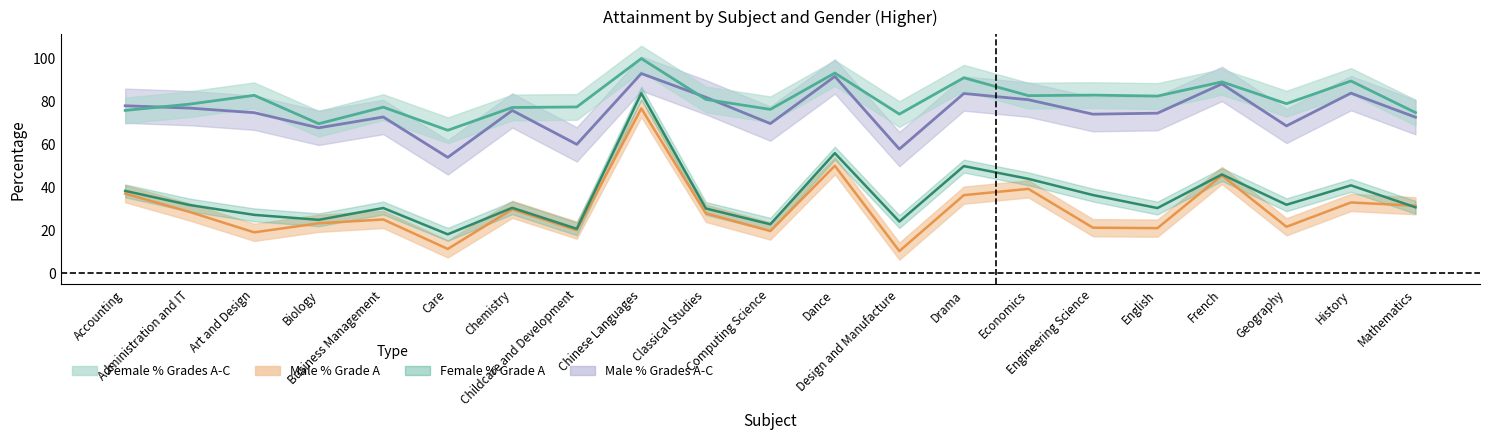

Where is the first local maximum for Male % Grades A-C?

Business Management